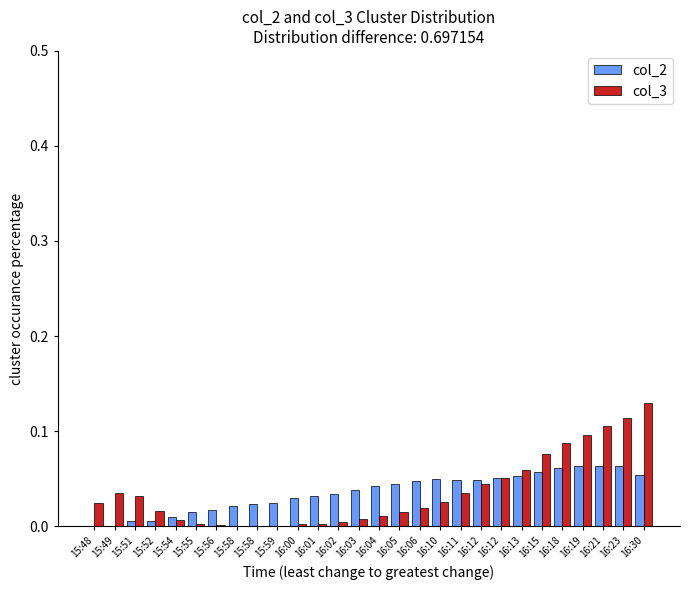

How many groups of bars are there?

28